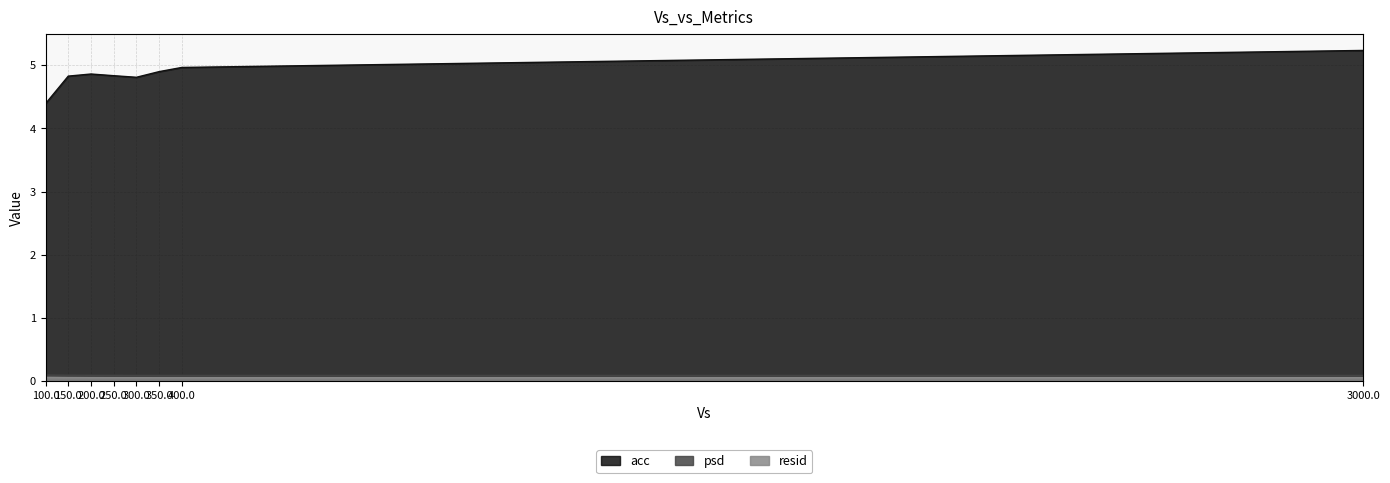

The psd series shows 0.1 at 100.0. True or false?

True